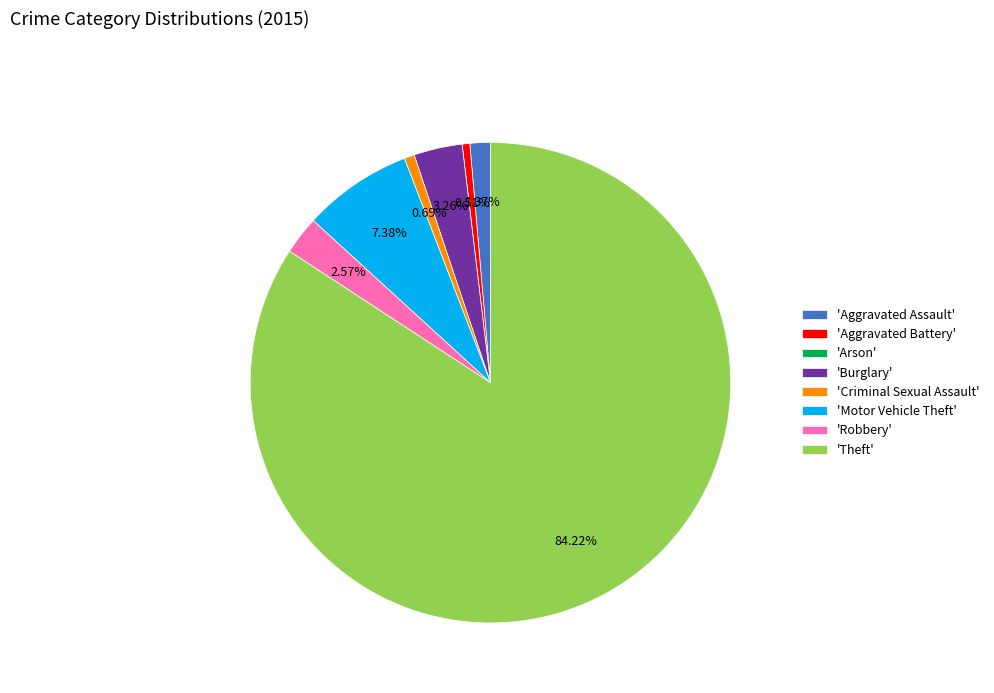

Which has a higher value, 'Aggravated Battery' or 'Theft'?

'Theft'